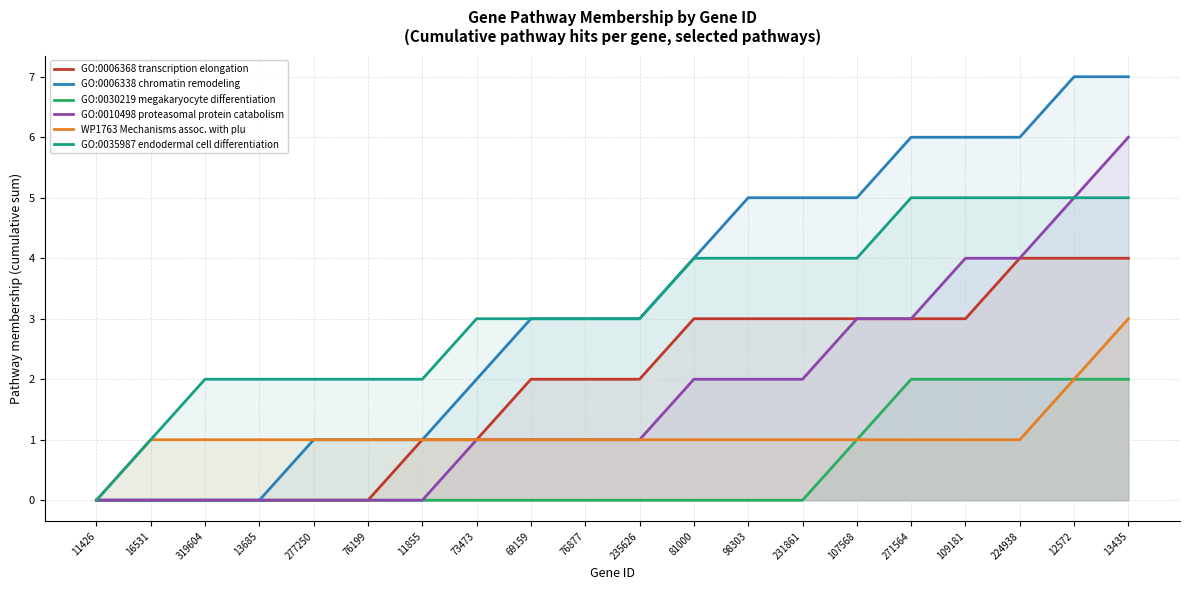

Between 11426 and 231861, which is larger?

231861